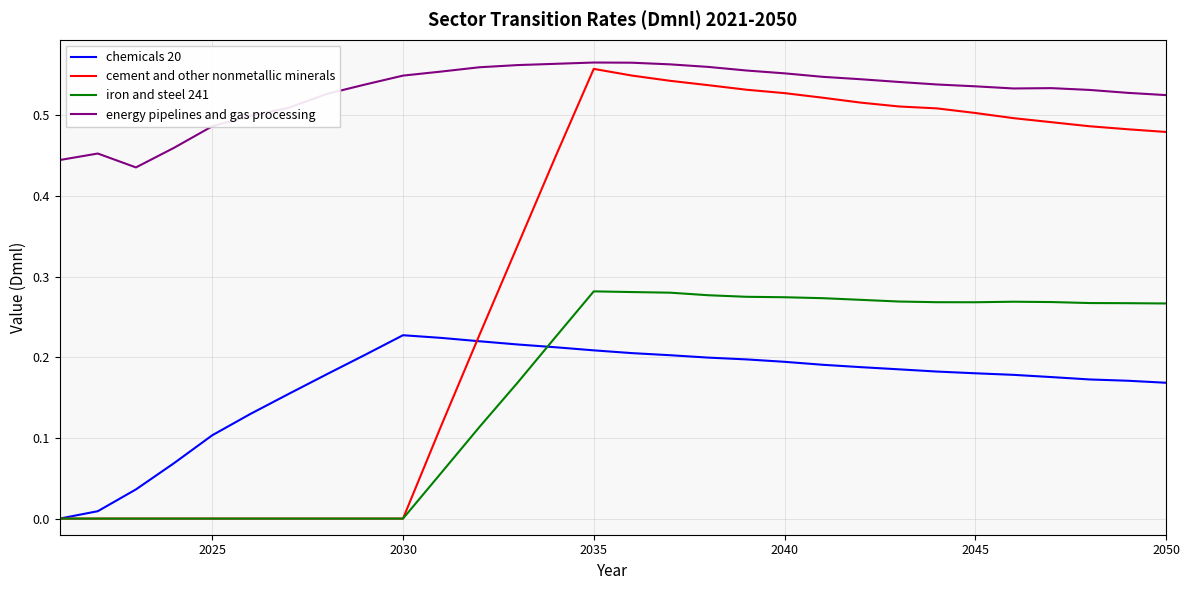

Which series has the largest range (max minus min)?

cement and other nonmetallic minerals